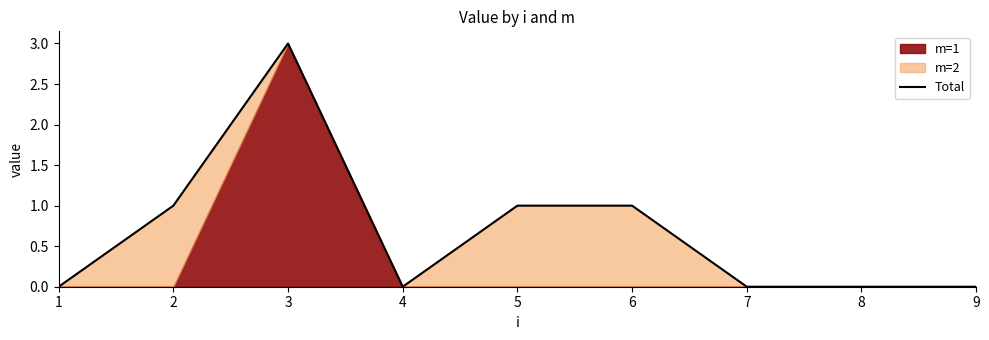

Where is the data nearest to the value 1?

2